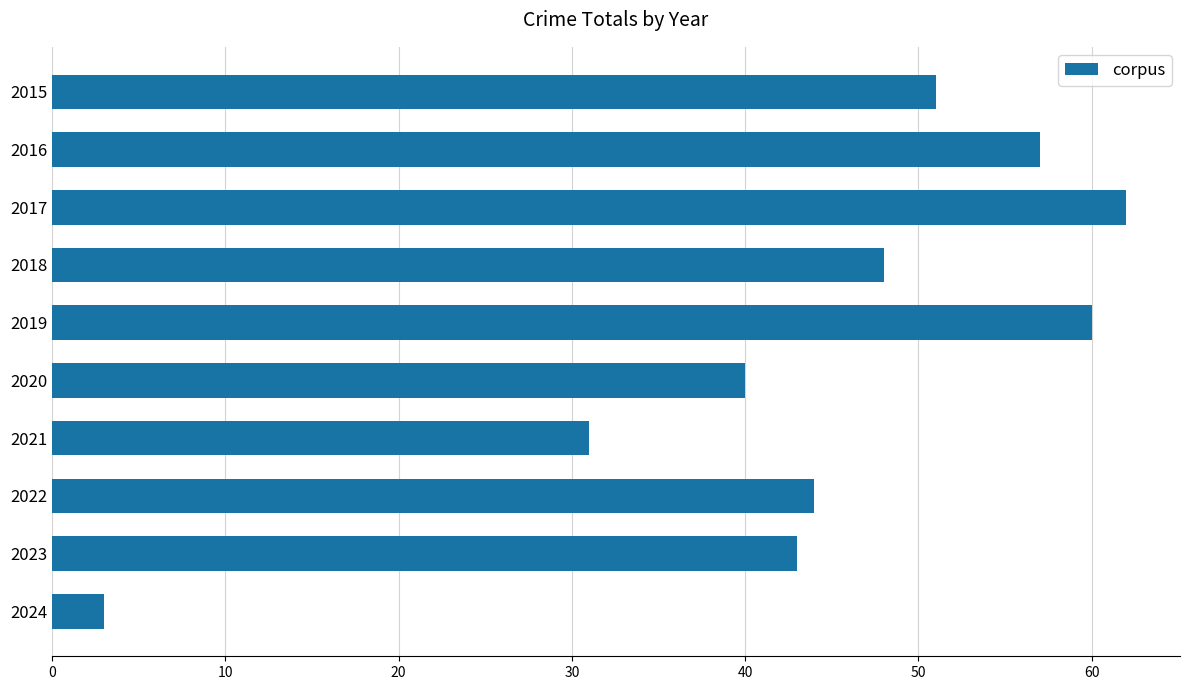

What is the value of the 10th bar from the top?

3